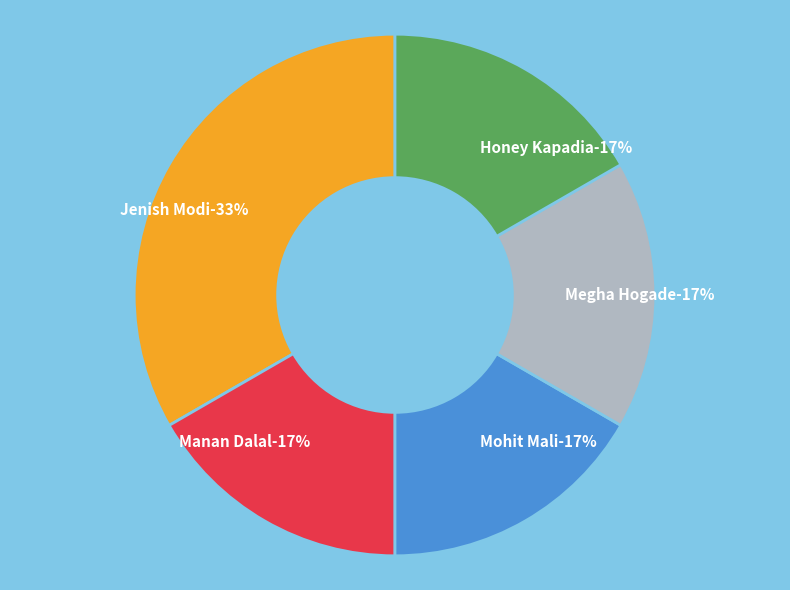

Between Jenish Modi and Manan Dalal, which is larger?

Jenish Modi